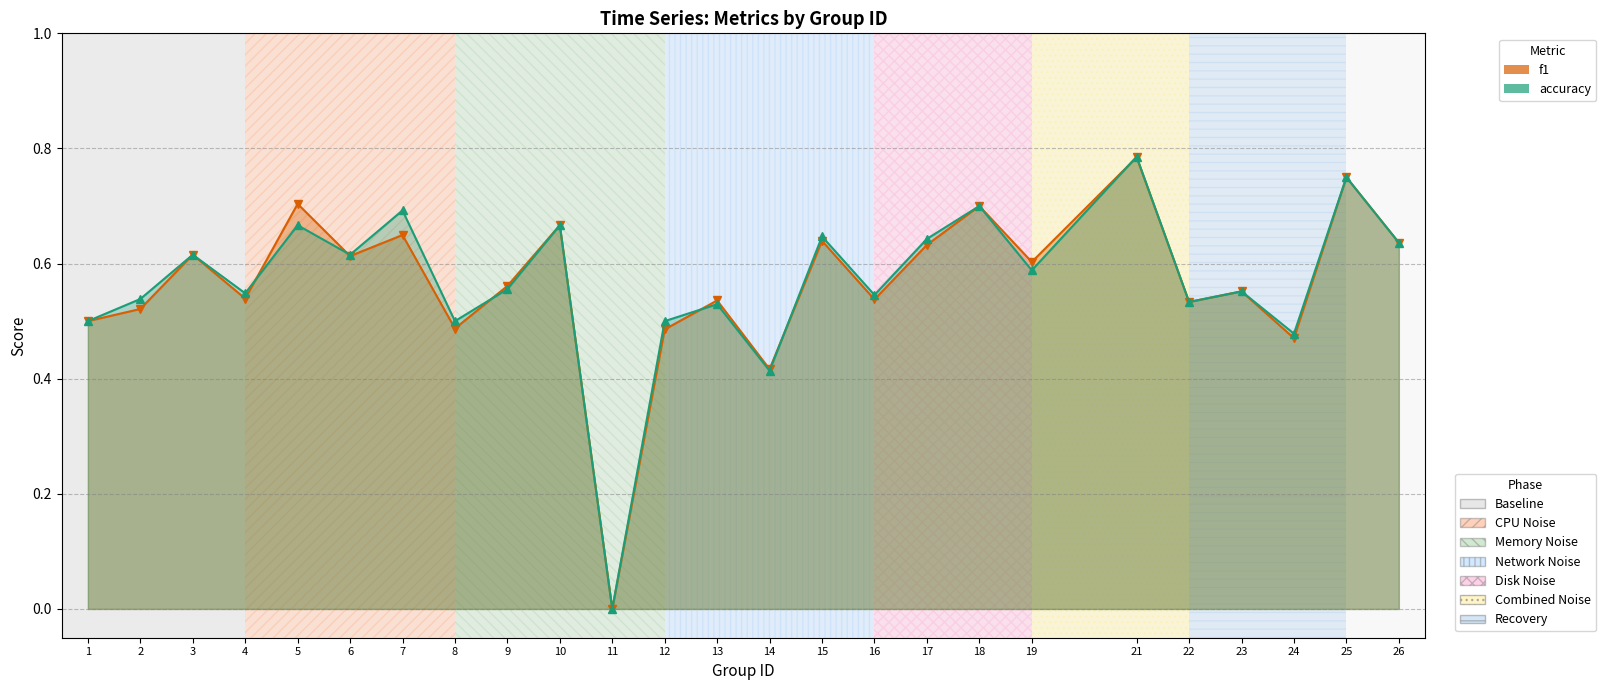

How many series are shown in this chart?

2